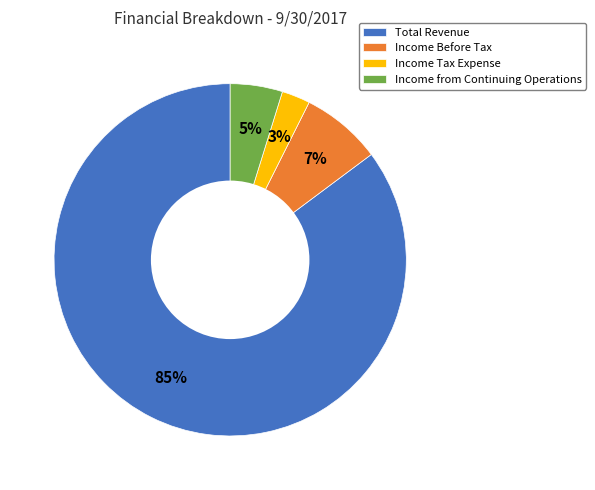

Count the number of slices in the pie.

4